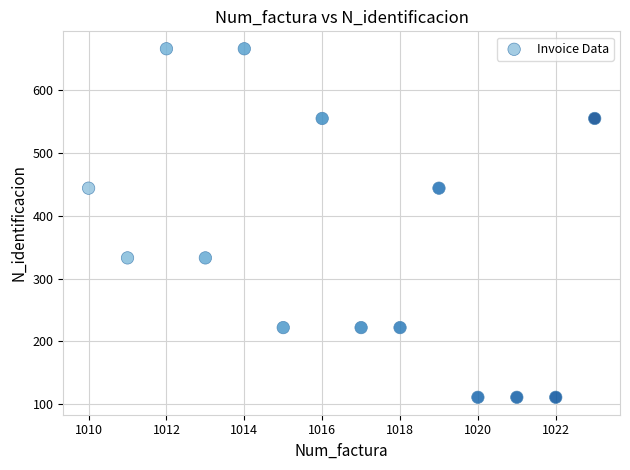

What is the range of Y values (max minus min)?

555